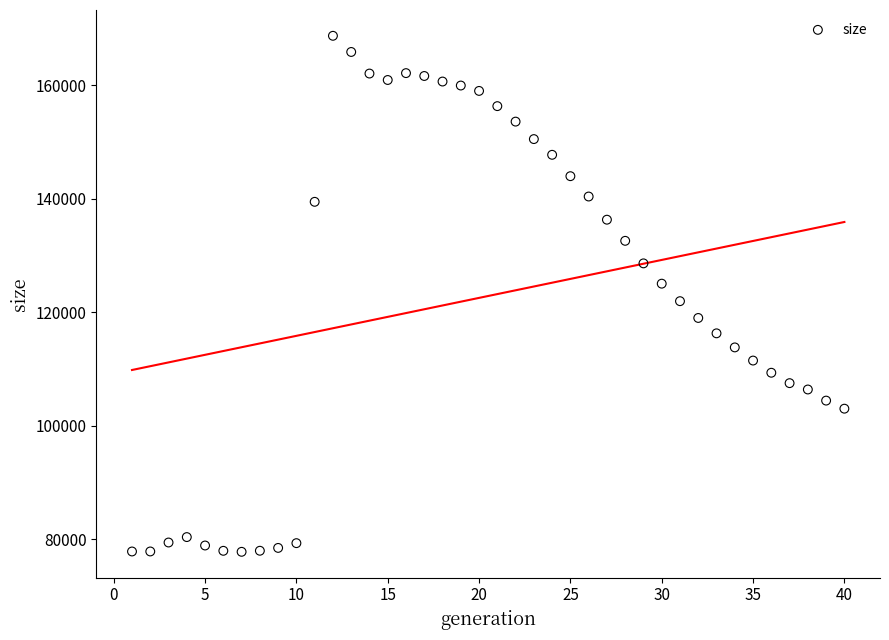

What is the range of X values (max minus min)?

39